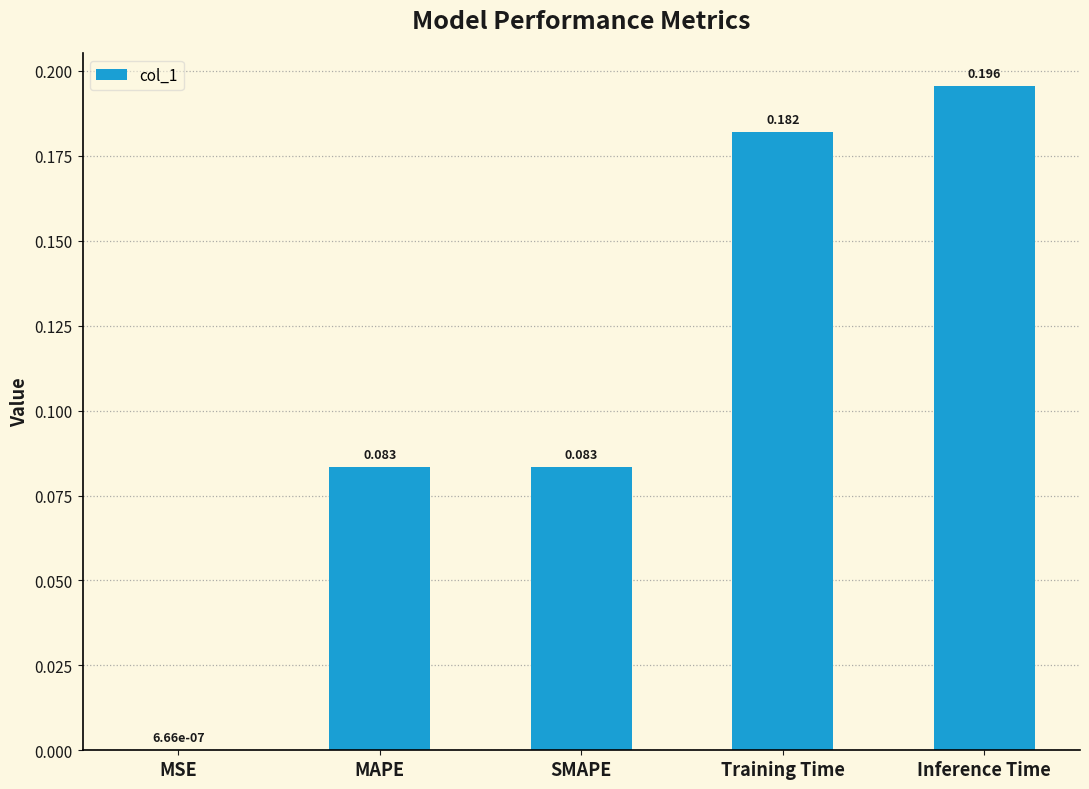

What is the sum of the values at Training Time and MAPE?

0.3